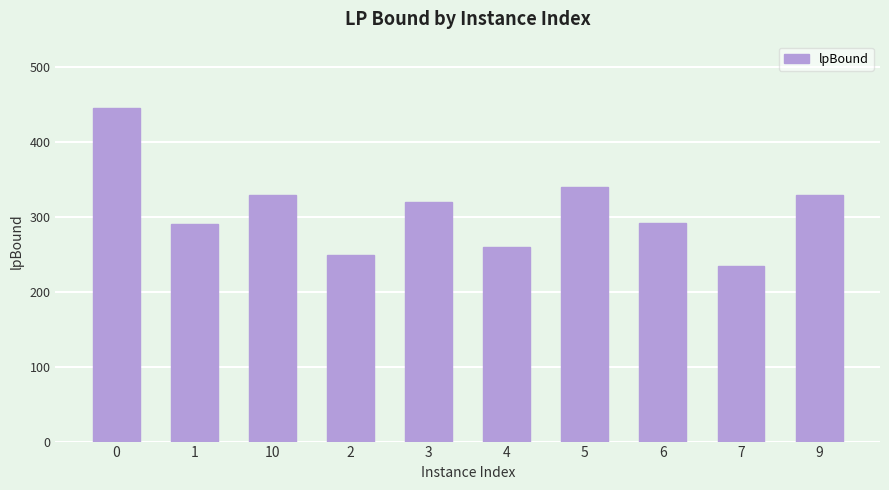

How many bars are there in total?

10